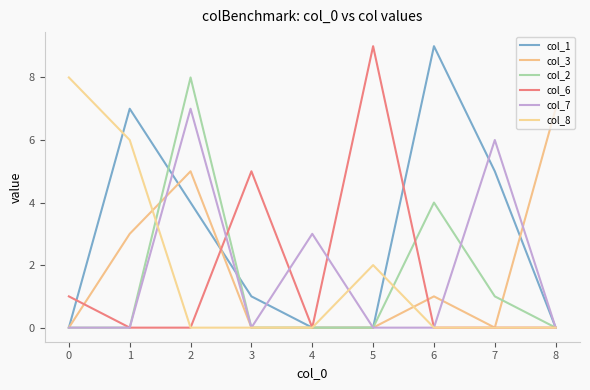

Which label corresponds to the largest value in the chart?

6